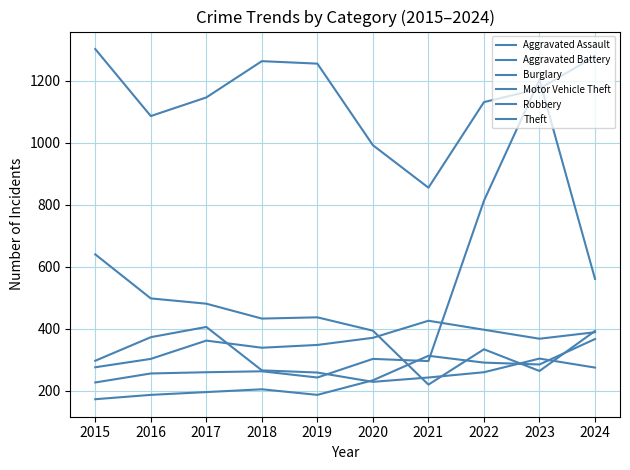

How many lines are shown in the chart?

6